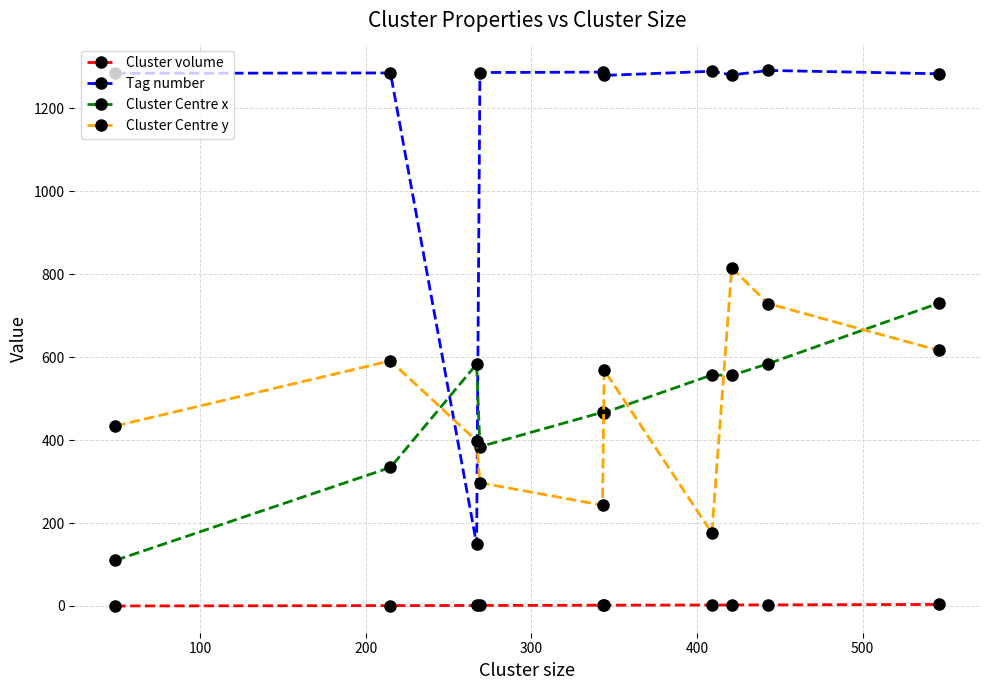

Which series has the largest range (max minus min)?

Tag number